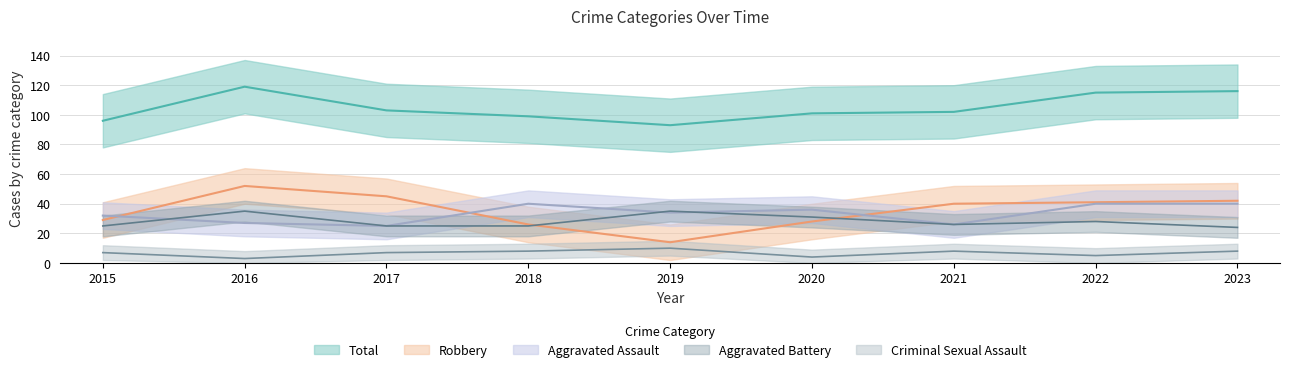

Rank the series at 2018 from highest to lowest value.

Total, Aggravated Assault, Robbery, Aggravated Battery, Criminal Sexual Assault